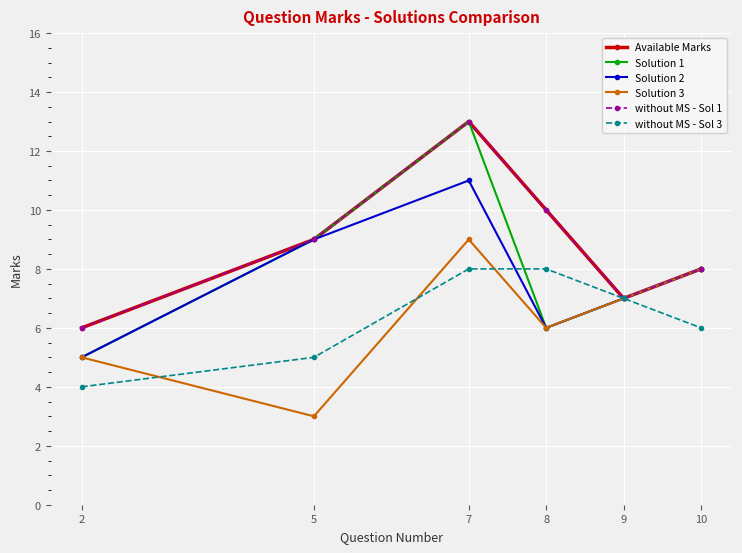

Which series has the largest range (max minus min)?

Solution 1